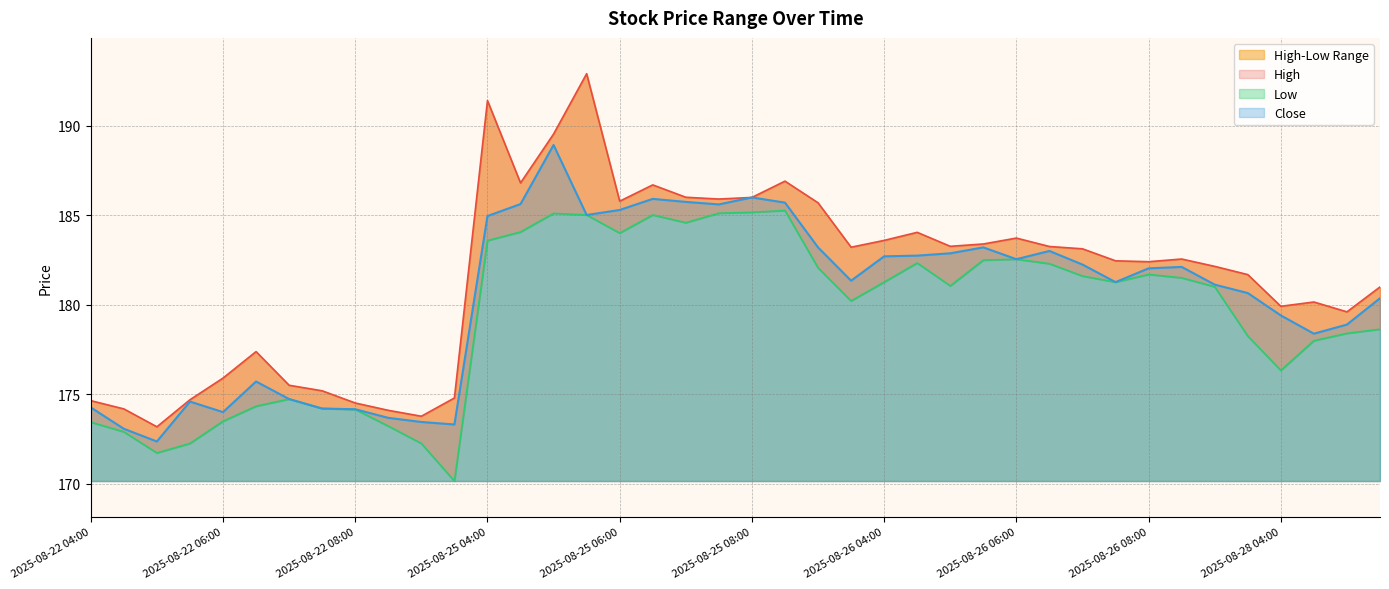

What position from the right is 2025-08-26 05:00?

14